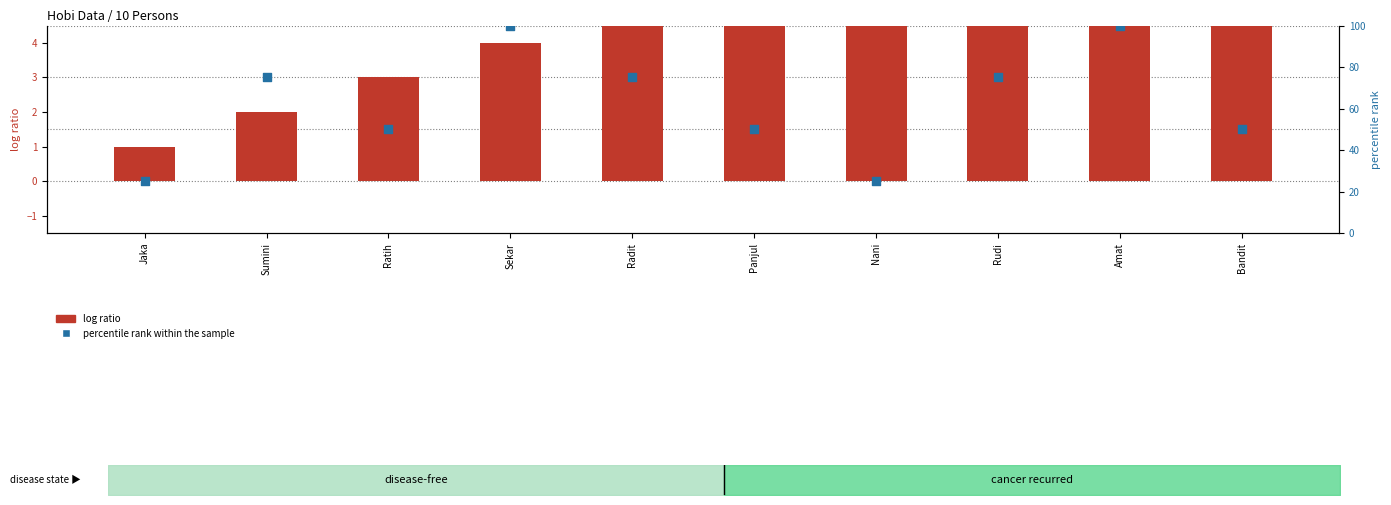

Which series reaches the minimum Y coordinate?

log ratio